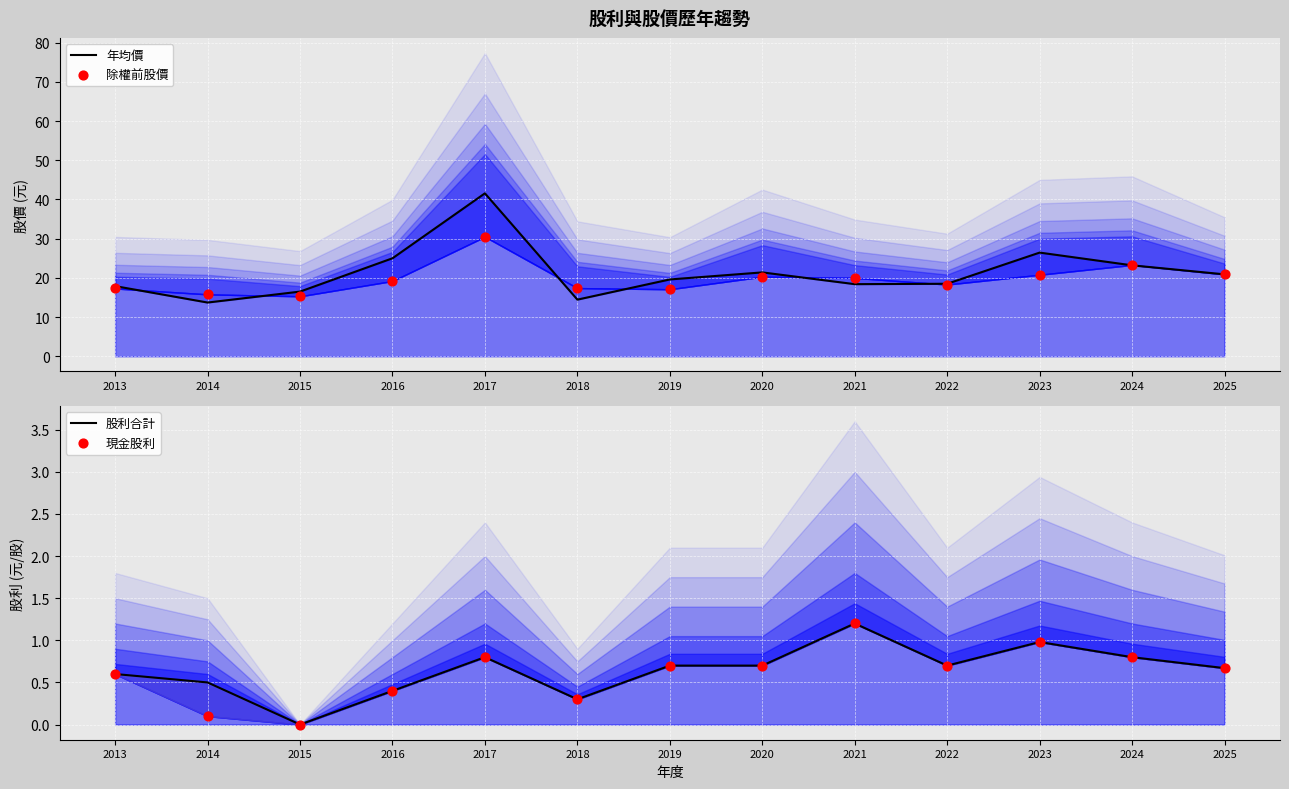

What is the total value across all series at 2022?

38.2